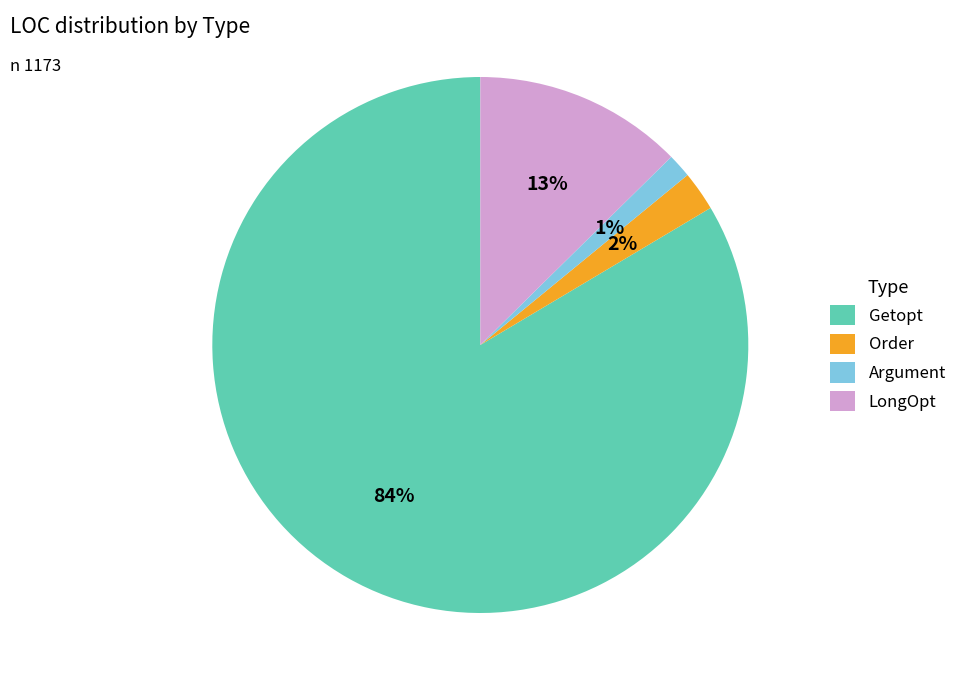

Which slice represents more than half of the pie?

Getopt